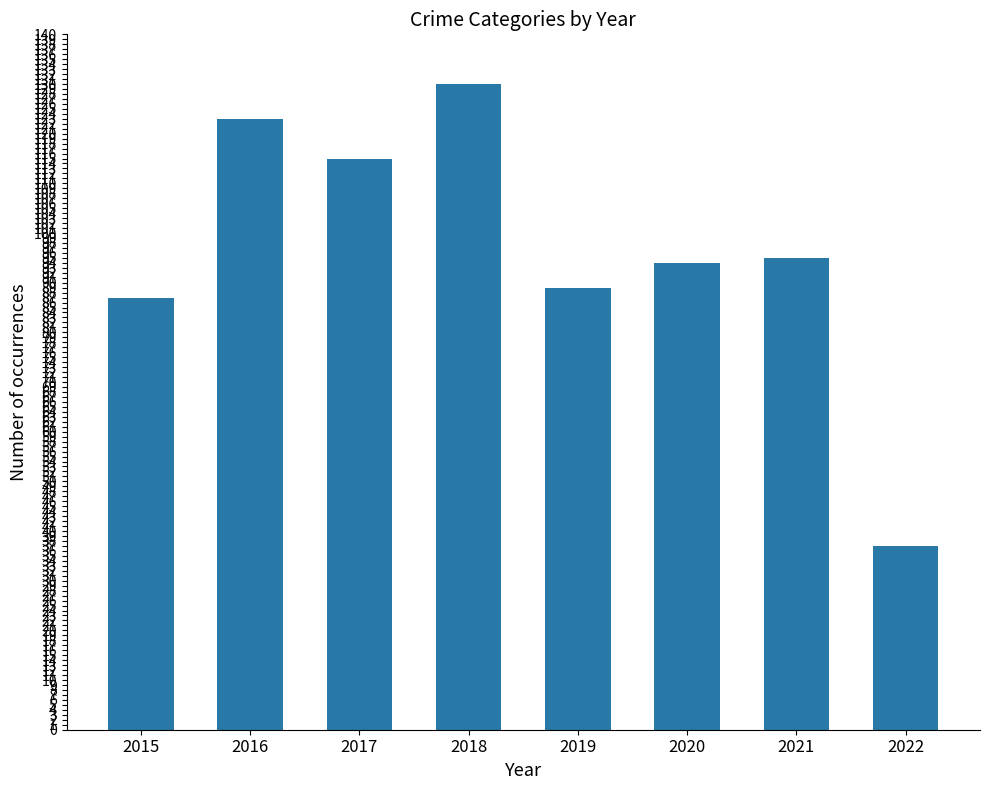

What is the maximum value shown in the chart?

130